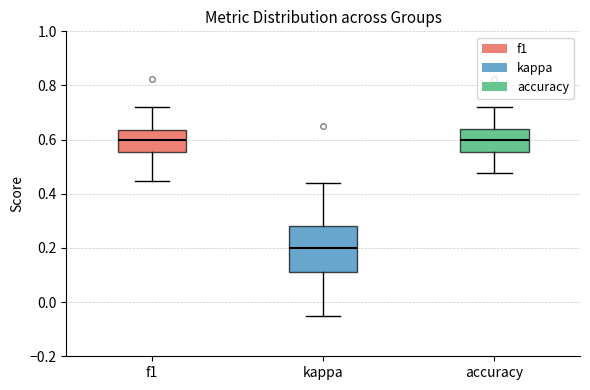

Where is the lower edge of the box for kappa on the y-axis? The values are not printed on the chart, so give them approximately, as read against the axis.

0.12